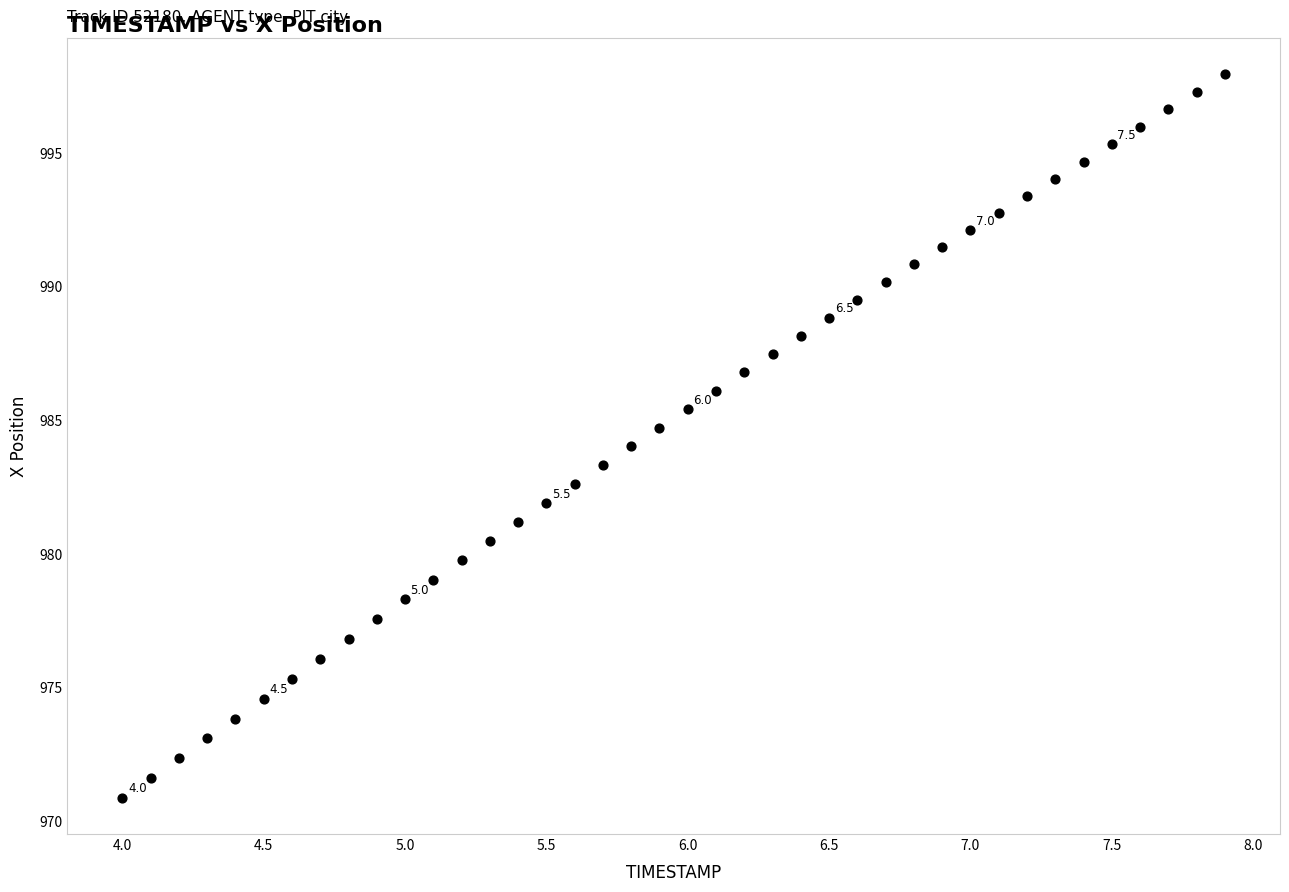

What is the range of Y values (max minus min)?

27.1